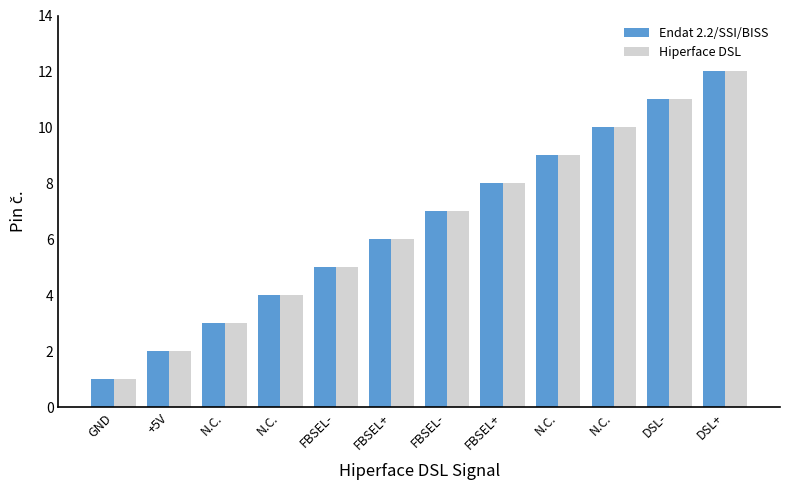

How many groups of bars are there?

12